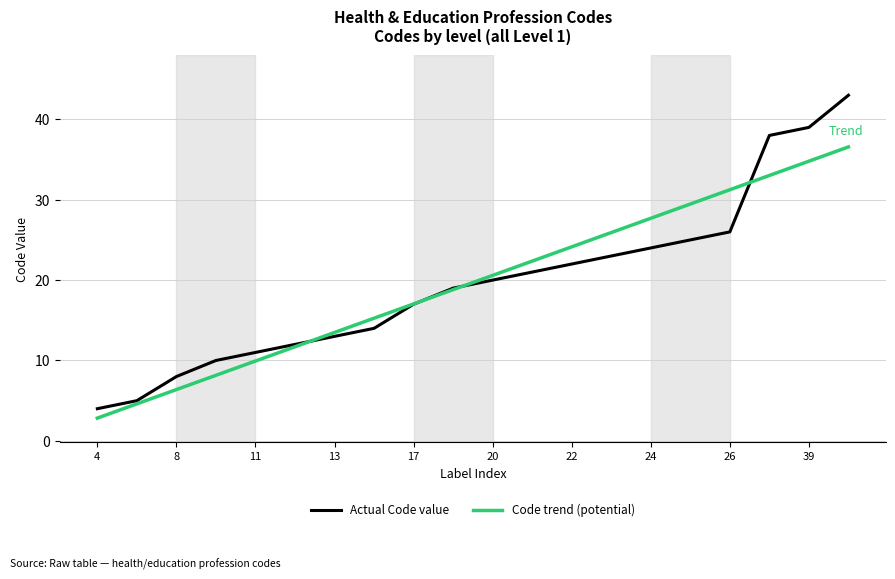

What is the maximum value for Actual Code value?

43.0